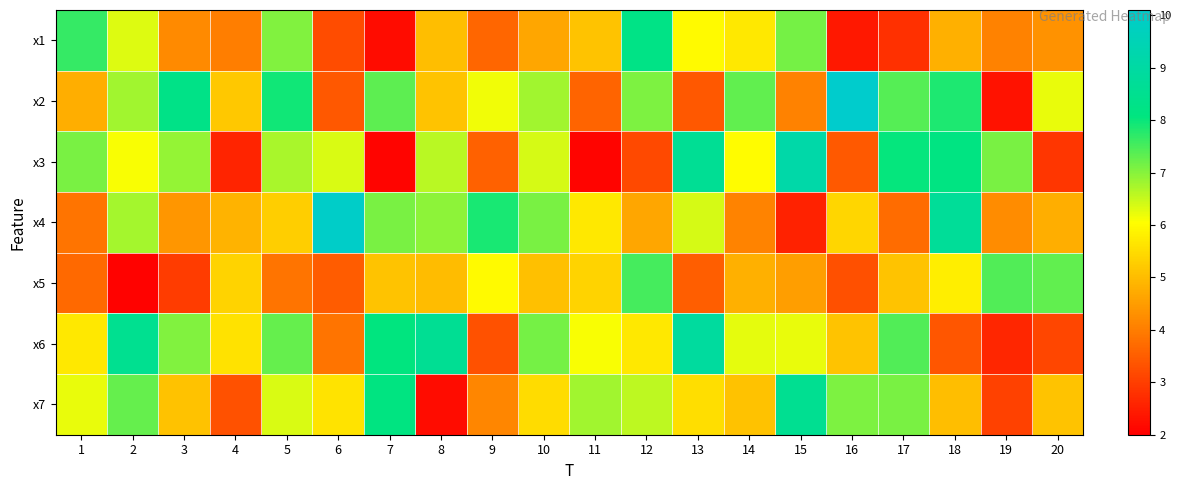

List the series in order of their peak value, highest first.

x2, x4, x3, x6, x7, x1, x5